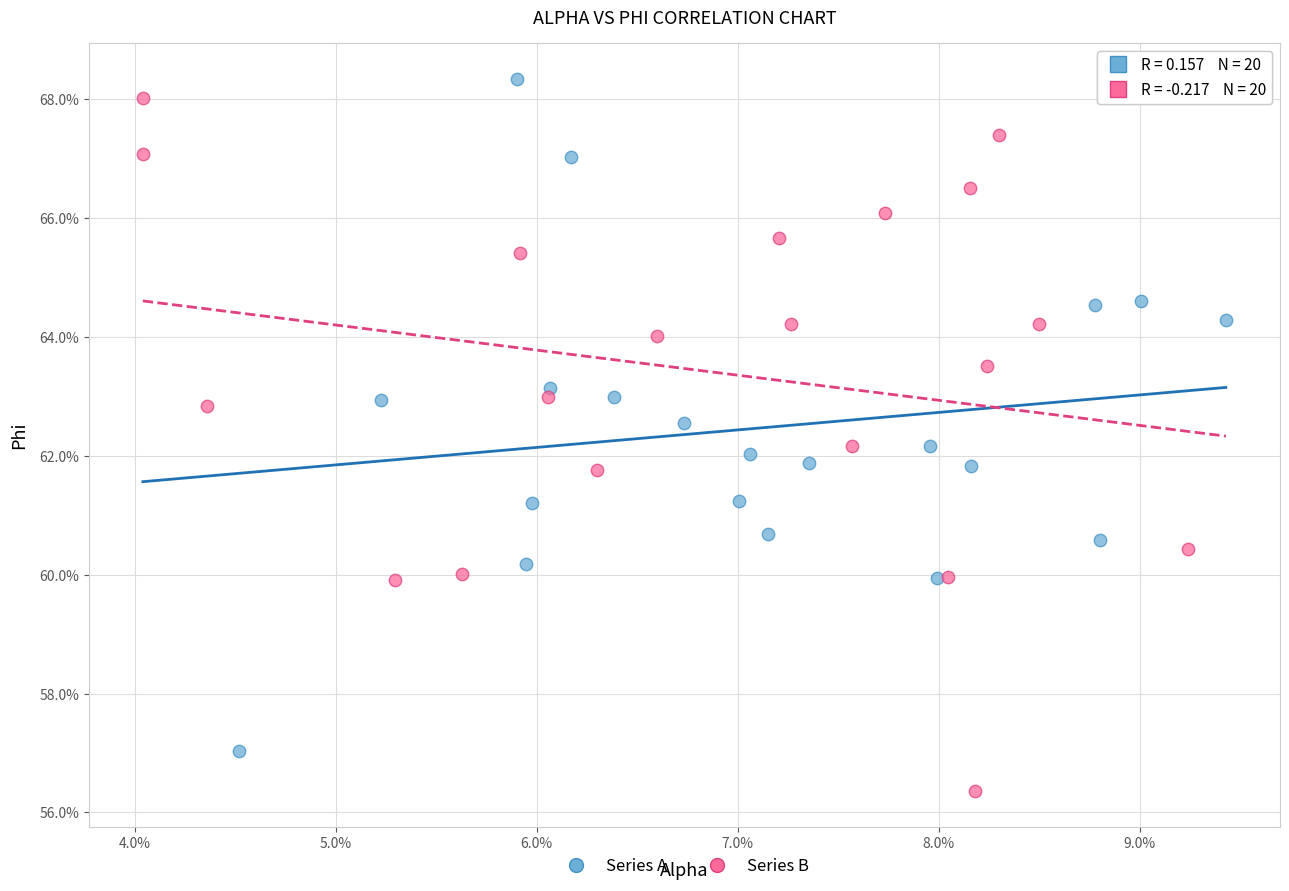

Which series reaches the maximum Y coordinate?

Series A